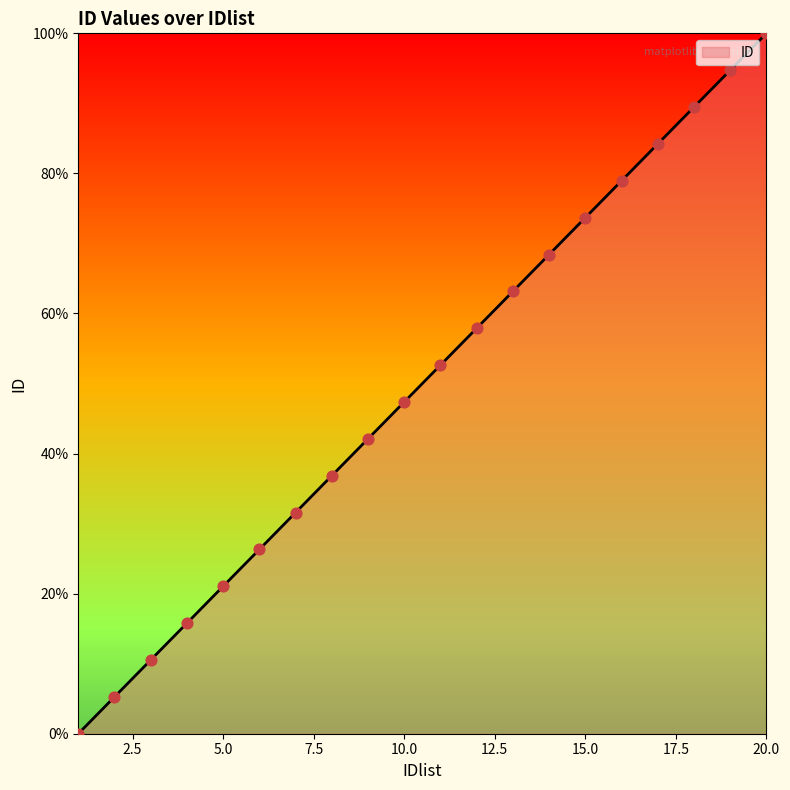

What is the change in value from 1 to 4?

+15.8